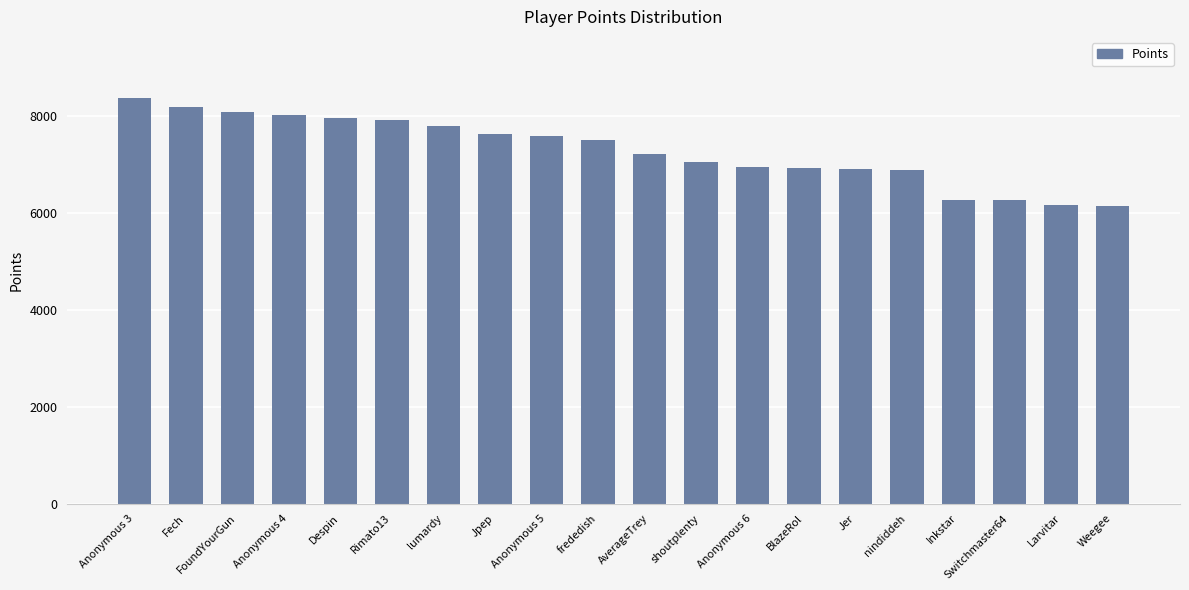

The value at shoutplenty is 7053. True or false?

True